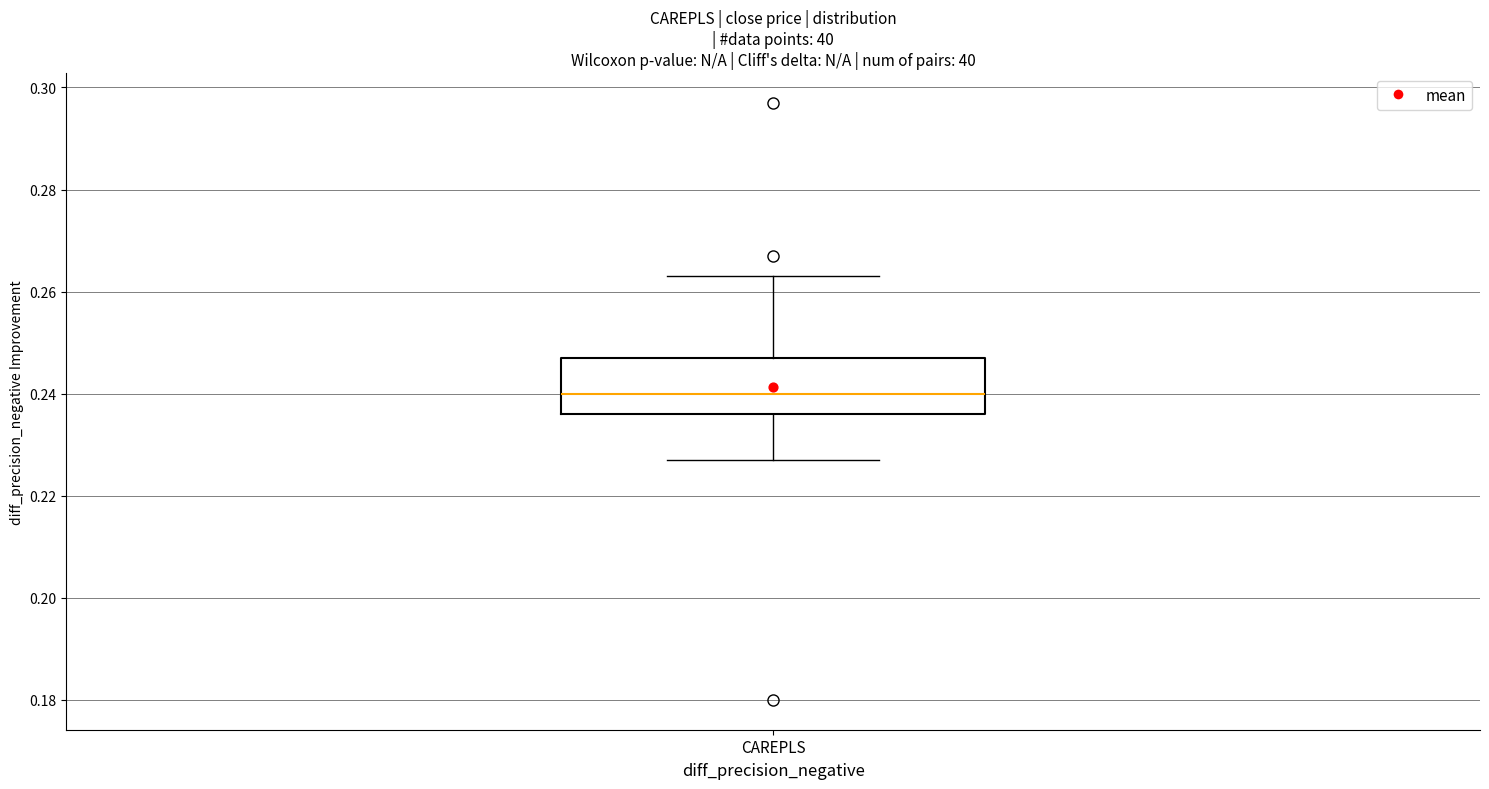

Read this box plot against the y-axis: the position of the median line, the range covered by the box, and the ends of both whiskers. The values are not printed on the chart, so give them approximately, as read against the axis.

median 0.240, box 0.236 to 0.248, whiskers 0.228 to 0.264